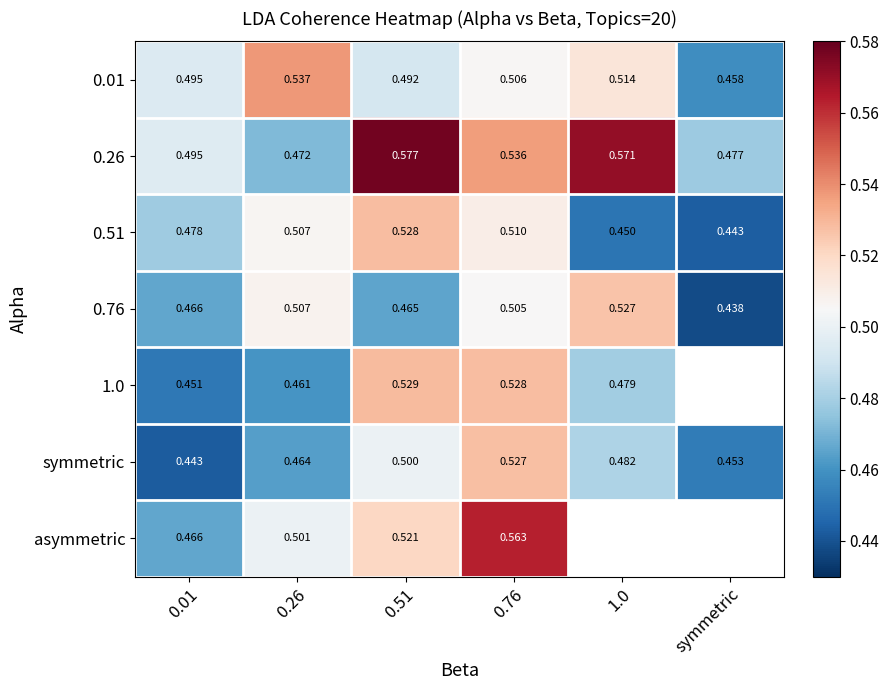

At how many categories does at least one series exceed 0?

6